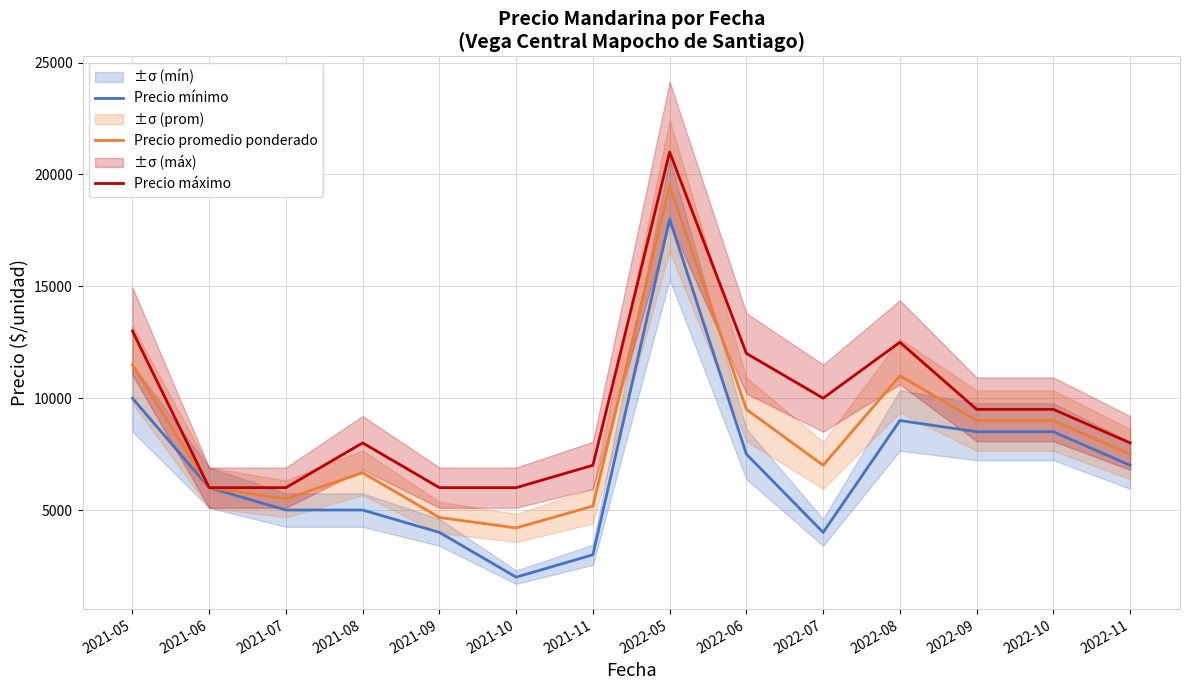

True or false: Precio mínimo and Precio máximo cross at least once.

False